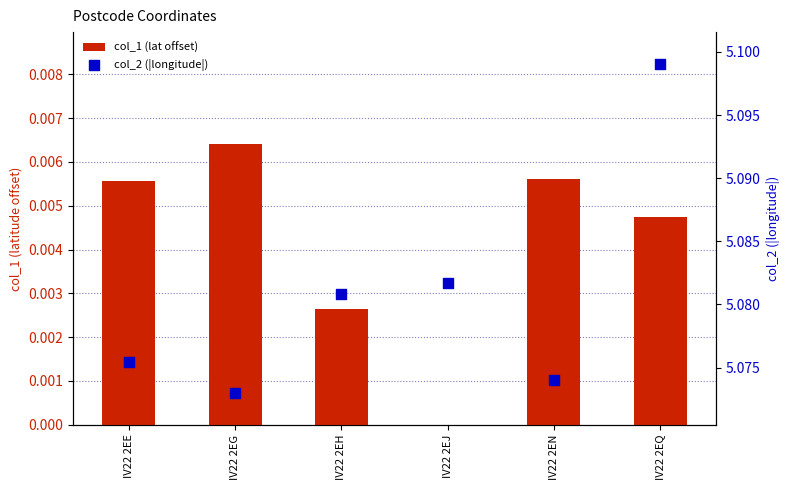

At how many categories does at least one series exceed 1?

6